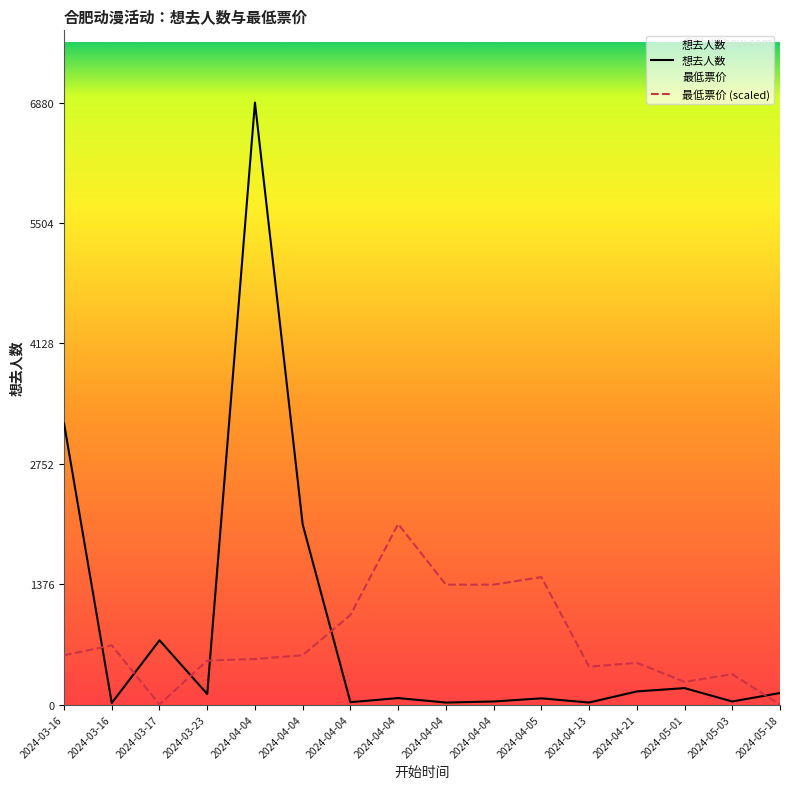

Is it true that 最低票价 equals 1023.3 at 2024-04-04?

True